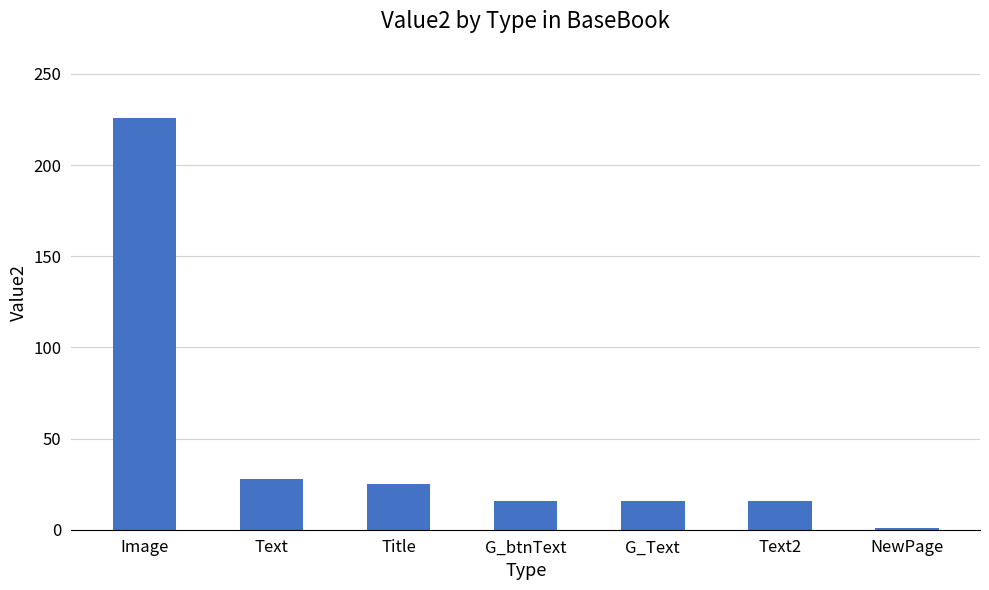

How many categories are shown in the chart?

7